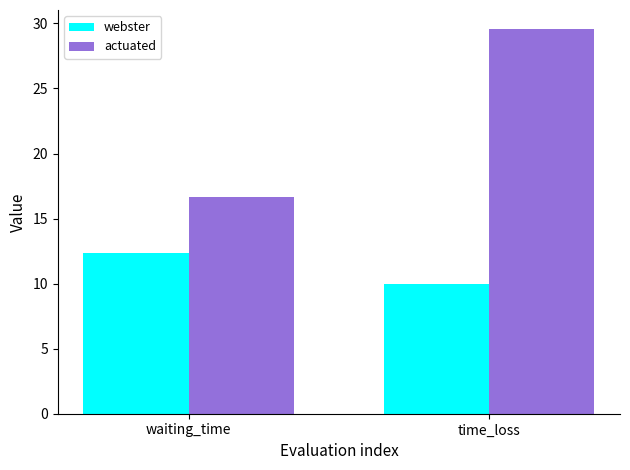

What is the spread (max minus min) of values at waiting_time?

4.3